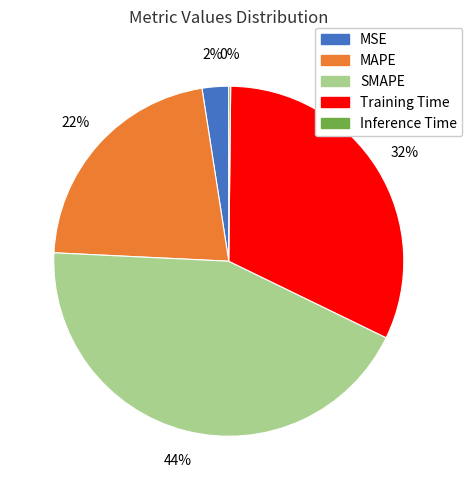

What is the largest slice in the pie chart?

SMAPE